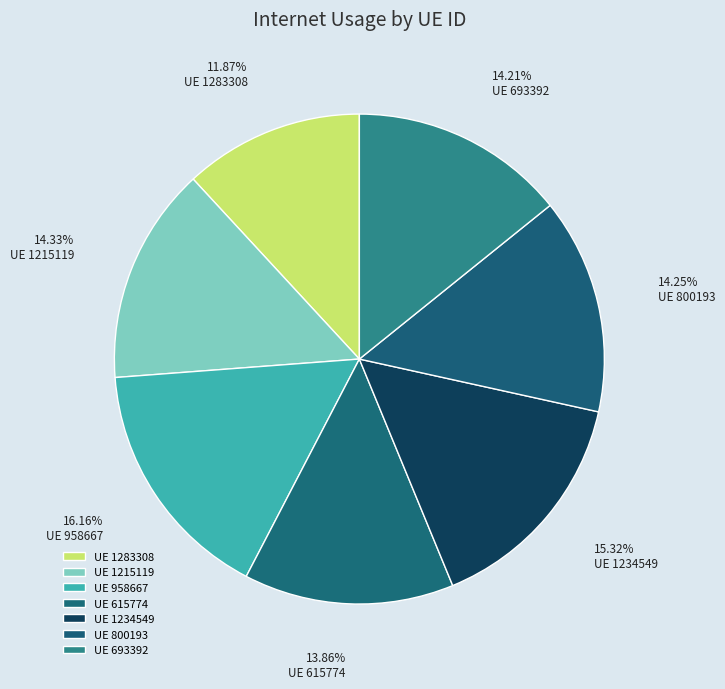

Which slice is the largest?

UE 958667